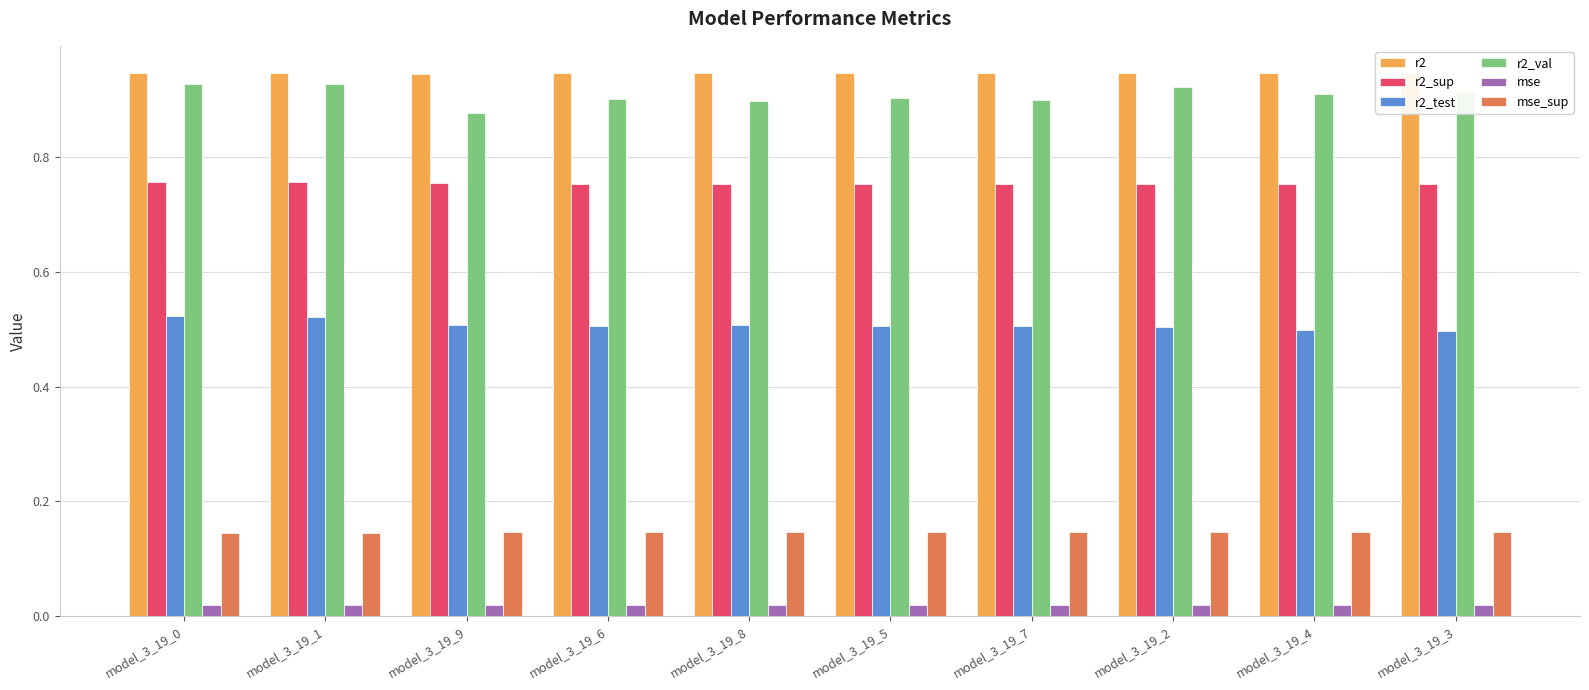

Count the r2_val values in the range 0 to 1.

10